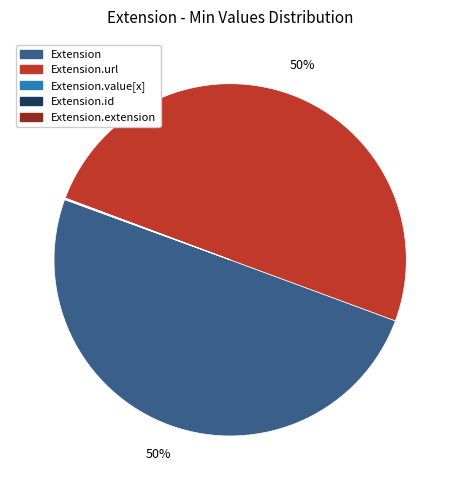

To the nearest percent, what is the average slice percentage?

20%